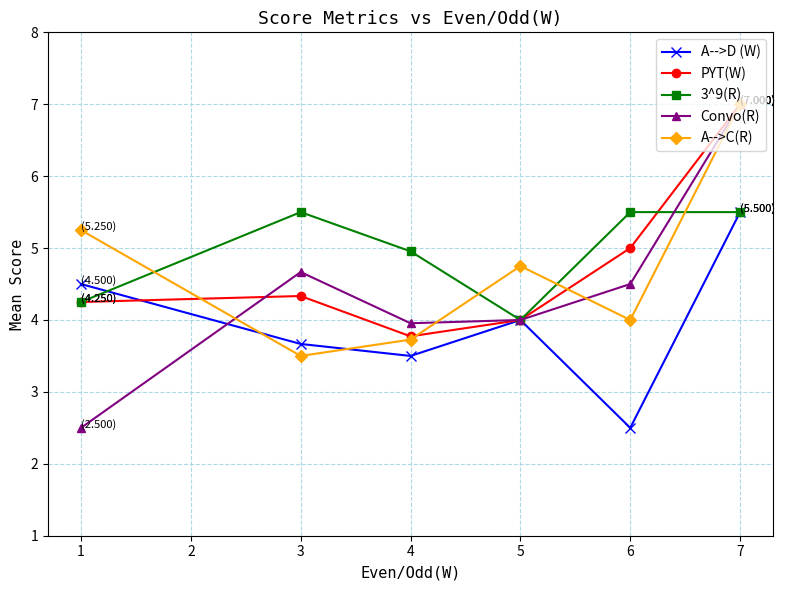

Is this an area chart (filled region under the line)?

No